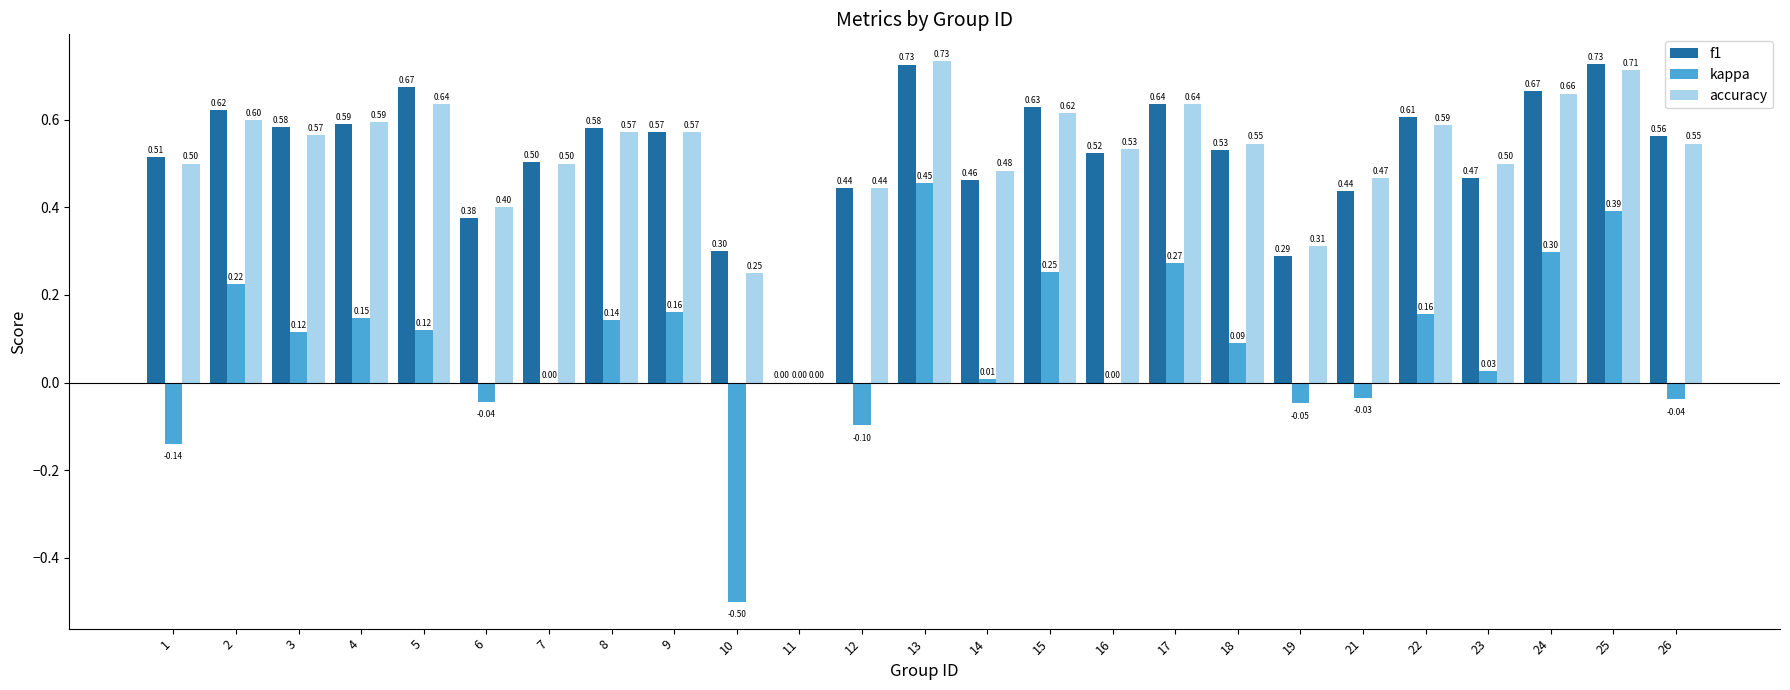

Count the number of data series in this chart.

3